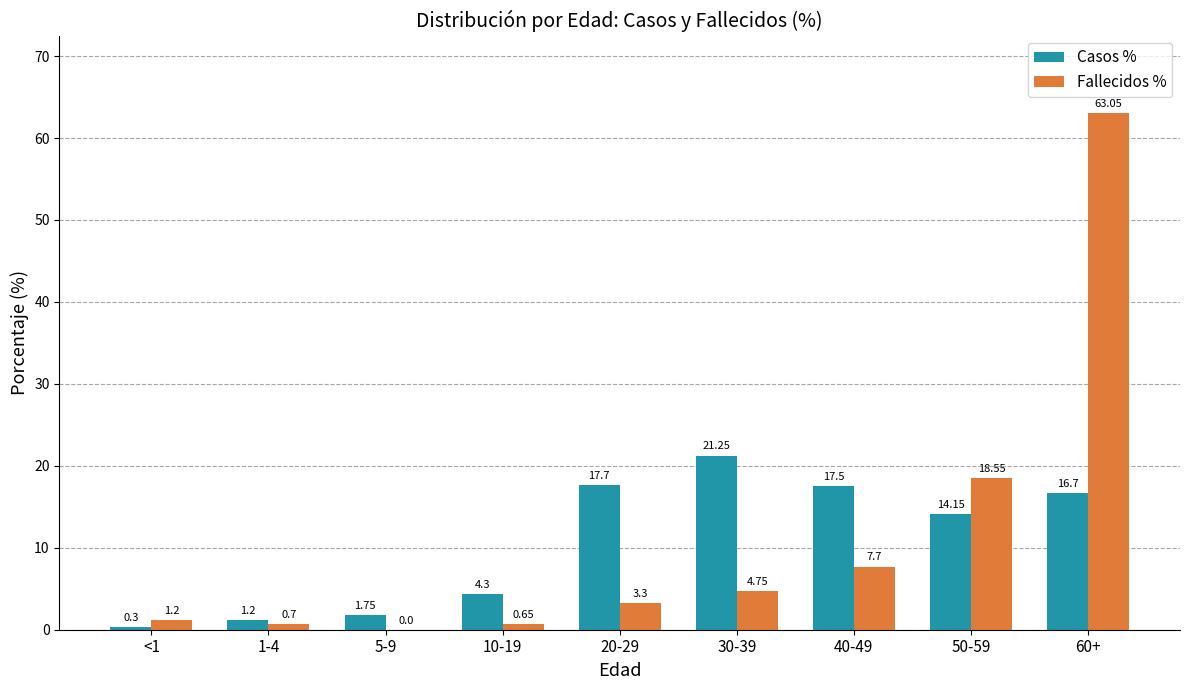

Which series changed the most between 1-4 and 30-39?

Casos %